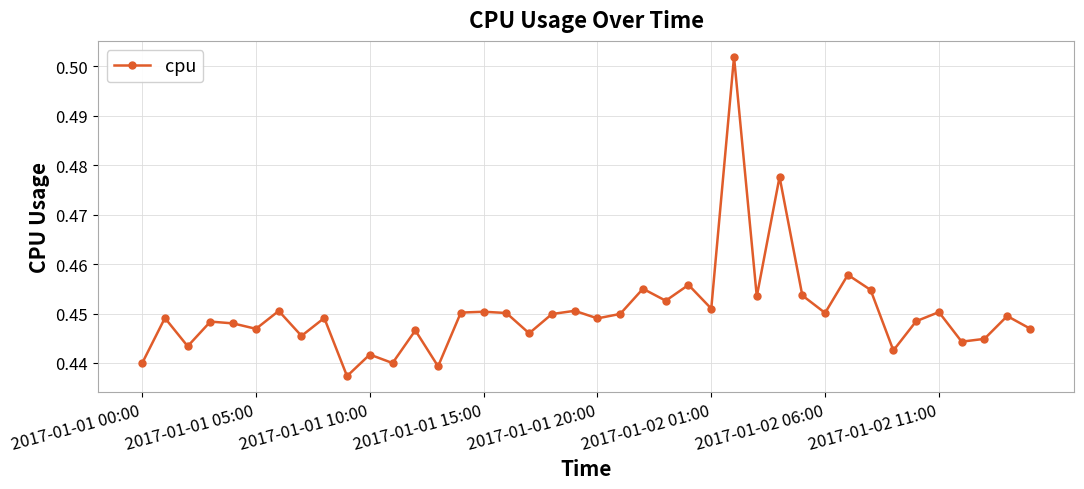

Does the chart have visible grid lines?

Yes